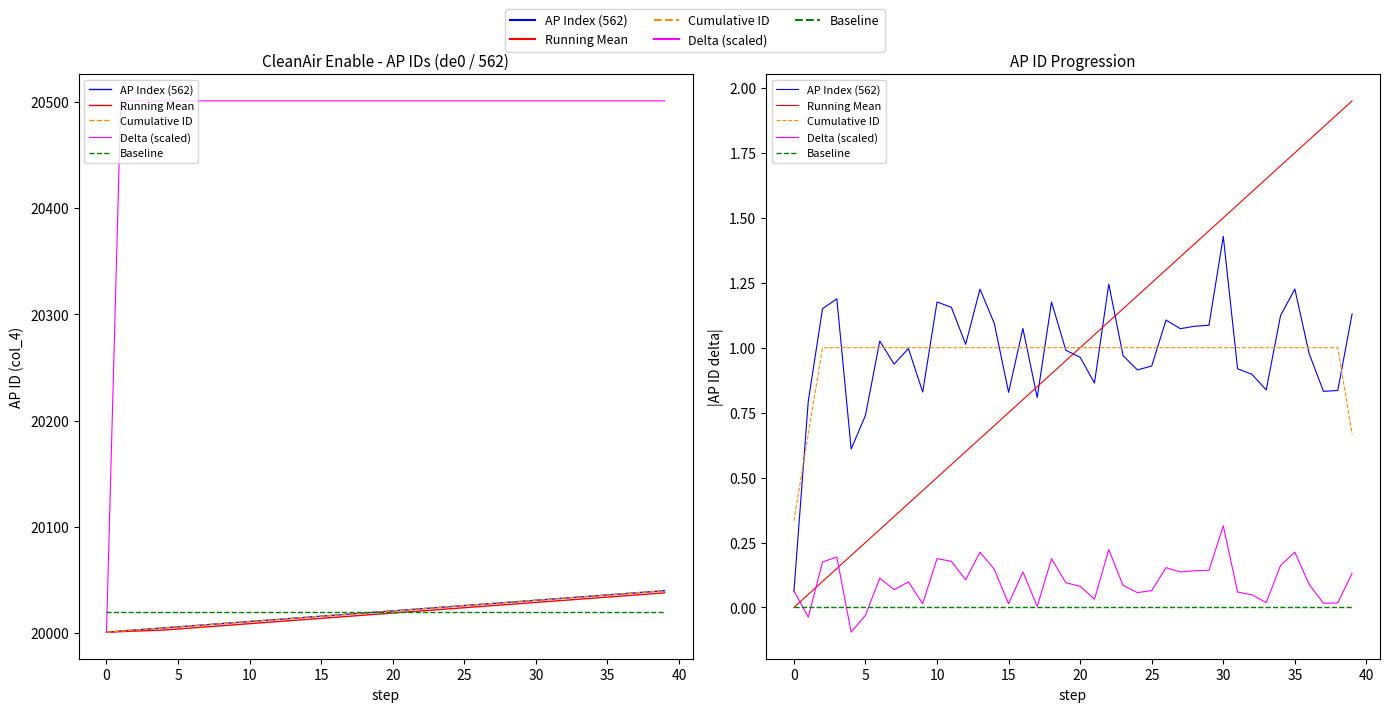

Which series has the largest total across all categories?

AP Index (562)